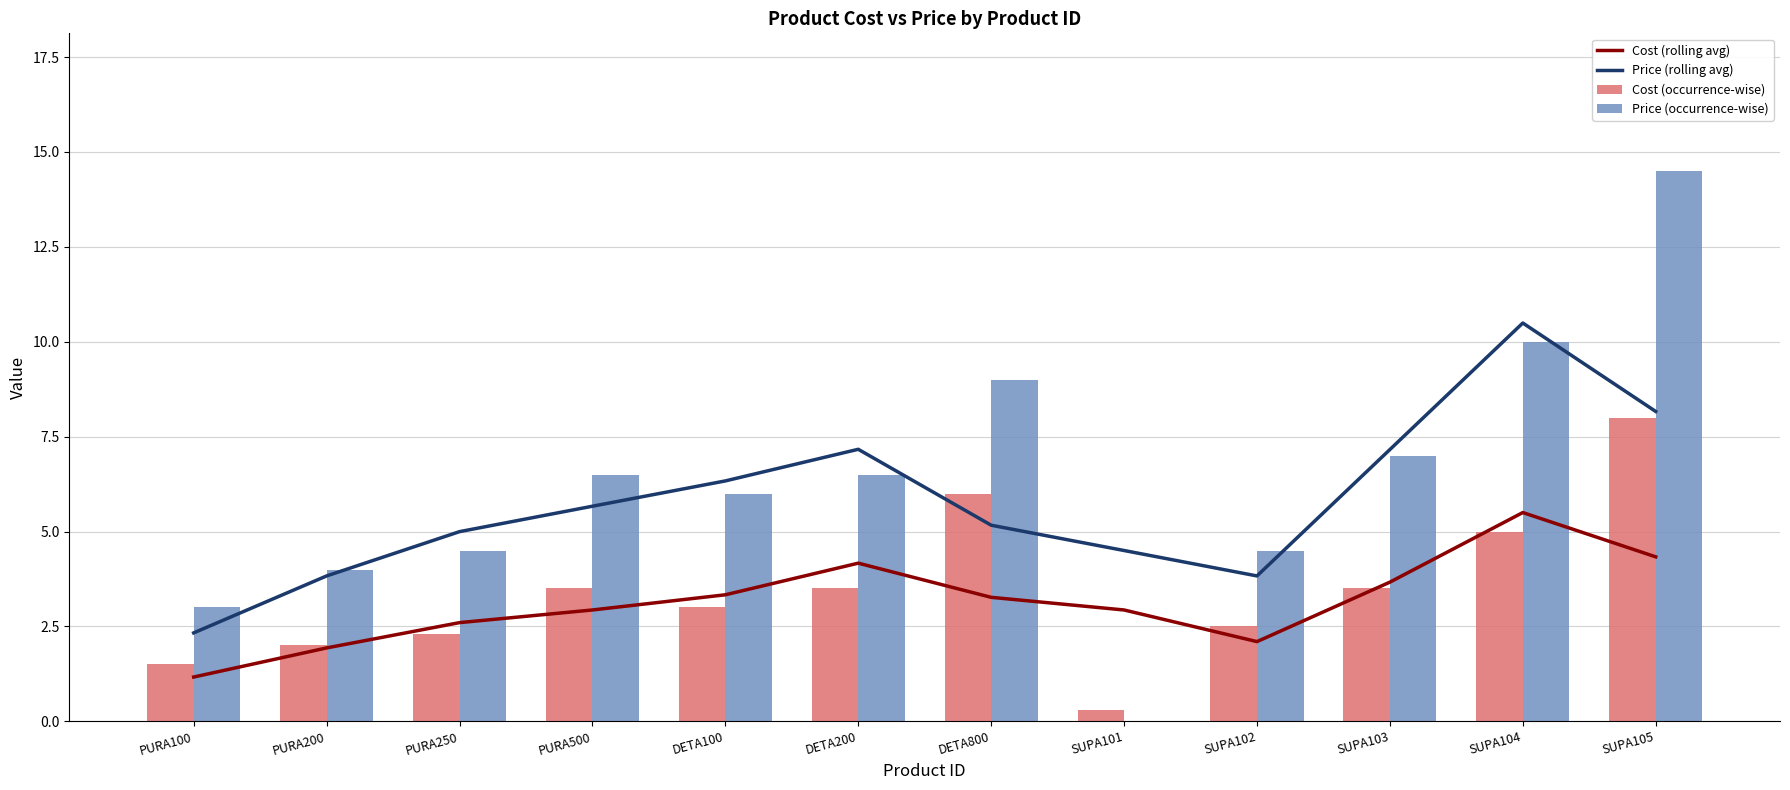

Rank the series at SUPA104 from lowest to highest value.

Cost (occurrence-wise), Cost (rolling avg), Price (occurrence-wise), Price (rolling avg)